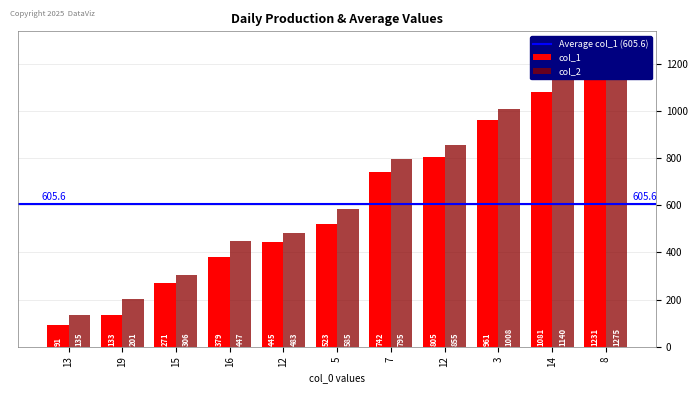

What is the total value across all series at 15?

577